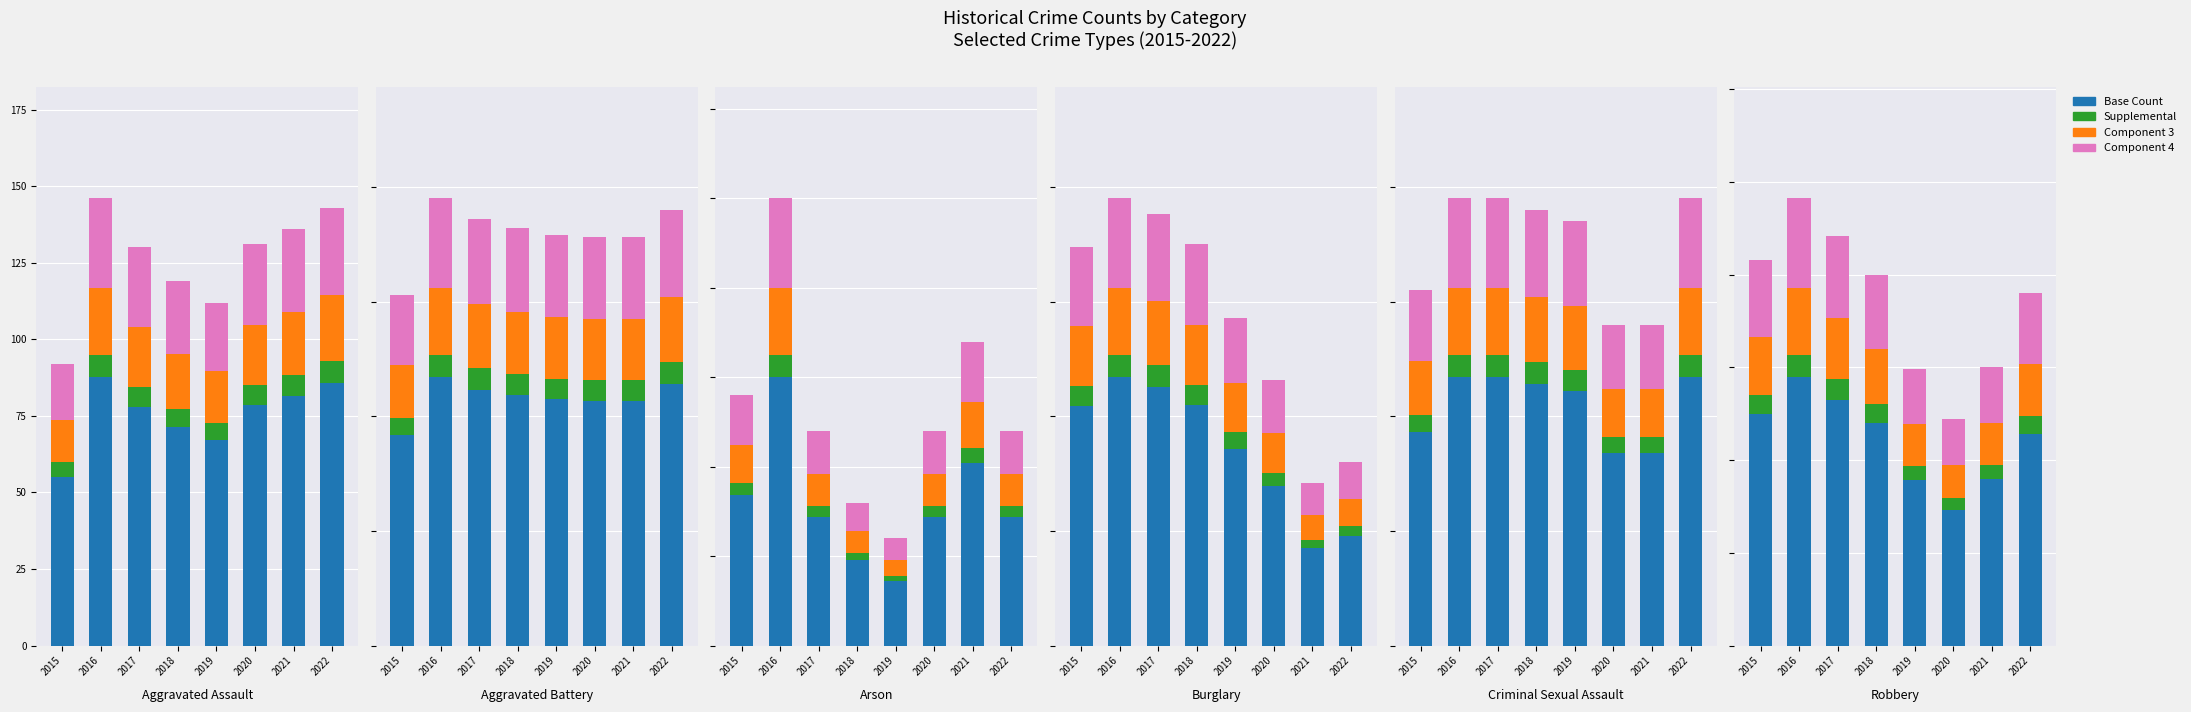

What is the total value across all series at 2019?

149.0